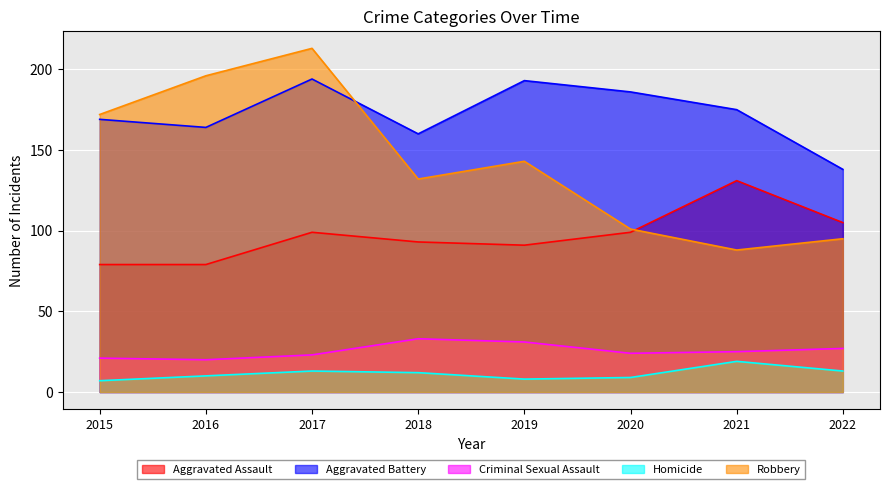

Reading left to right, extract all data points from this chart.

Aggravated Assault: 2015=79	2016=79	2017=99	2018=93	2019=91	2020=99	2021=131	2022=105
Aggravated Battery: 2015=169	2016=164	2017=194	2018=160	2019=193	2020=186	2021=175	2022=138
Criminal Sexual Assault: 2015=21	2016=20	2017=23	2018=33	2019=31	2020=24	2021=25	2022=27
Homicide: 2015=7	2016=10	2017=13	2018=12	2019=8	2020=9	2021=19	2022=13
Robbery: 2015=172	2016=196	2017=213	2018=132	2019=143	2020=101	2021=88	2022=95